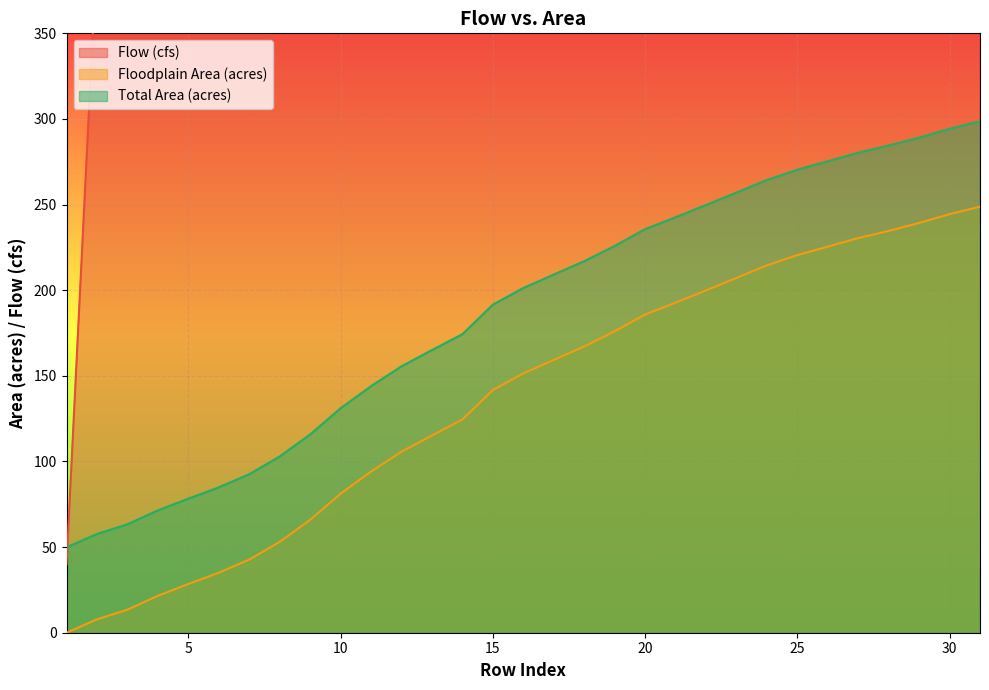

The value of Floodplain Area (acres) at 12 is 105.7. True or false?

True